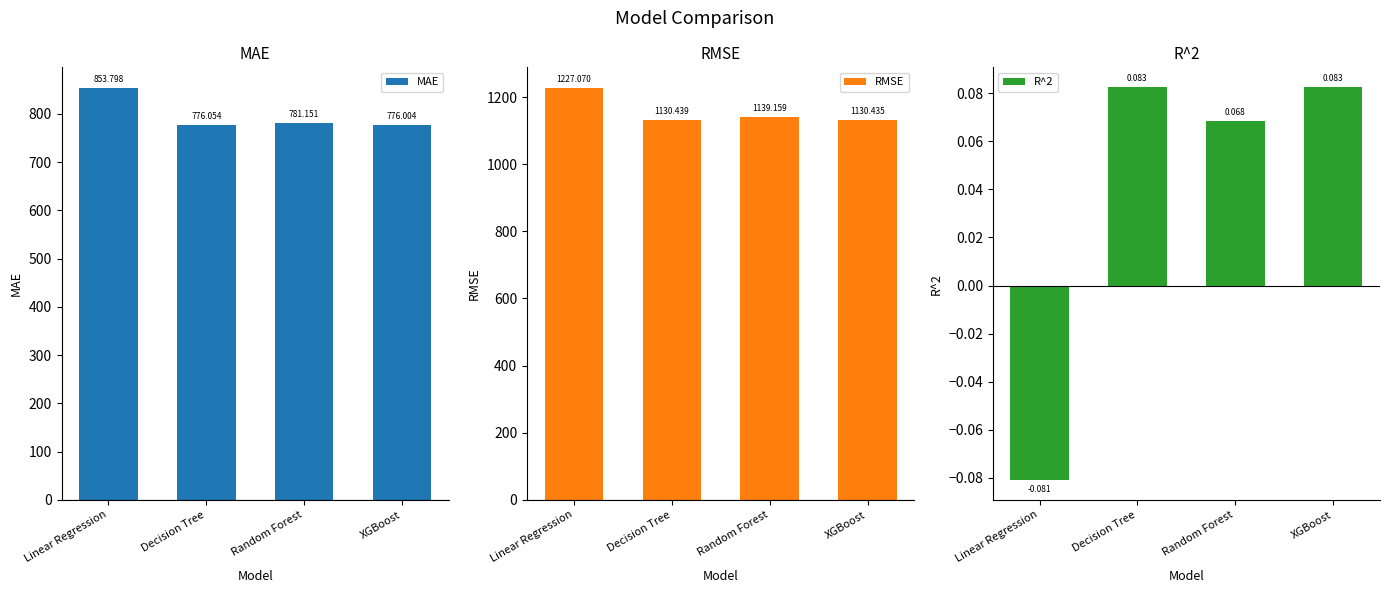

The value of MAE at Random Forest is 781.2. True or false?

True